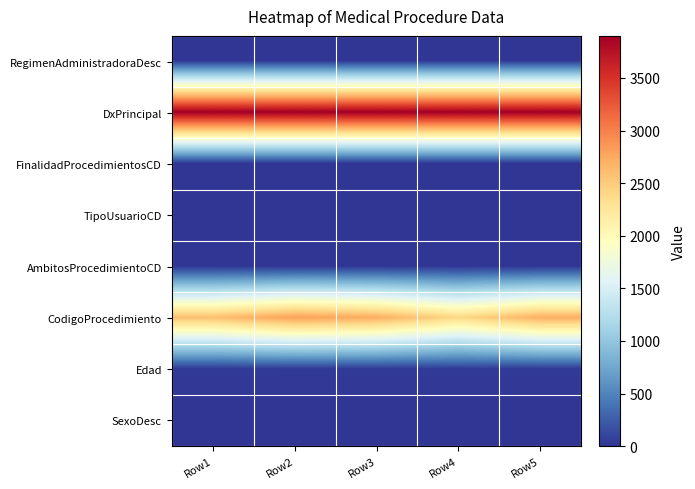

Reading right to left, transcribe all the data shown in this chart.

RegimenAdministradoraDesc: Row5=2	Row4=2	Row3=2	Row2=2	Row1=2
DxPrincipal: Row5=3900	Row4=3900	Row3=3900	Row2=3900	Row1=3900
FinalidadProcedimientosCD: Row5=1	Row4=1	Row3=1	Row2=1	Row1=1
TipoUsuarioCD: Row5=1	Row4=1	Row3=1	Row2=1	Row1=1
AmbitosProcedimientoCD: Row5=0	Row4=0	Row3=0	Row2=0	Row1=0
CodigoProcedimiento: Row5=2713	Row4=2399	Row3=2720	Row2=2806	Row1=2589
Edad: Row5=35	Row4=35	Row3=35	Row2=35	Row1=35
SexoDesc: Row5=0	Row4=0	Row3=0	Row2=0	Row1=0